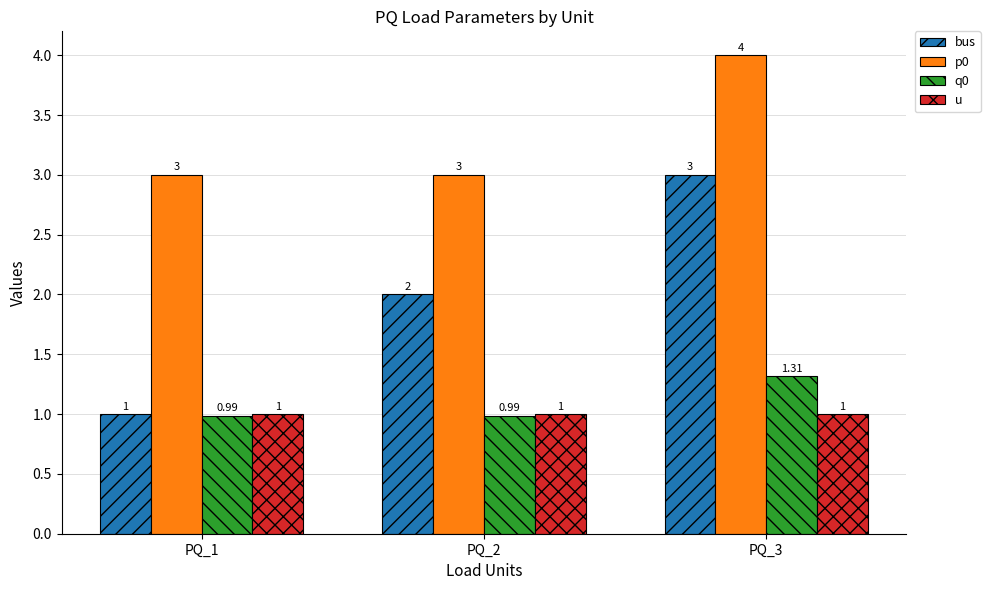

The u series shows 0.3 at PQ_2. True or false?

False